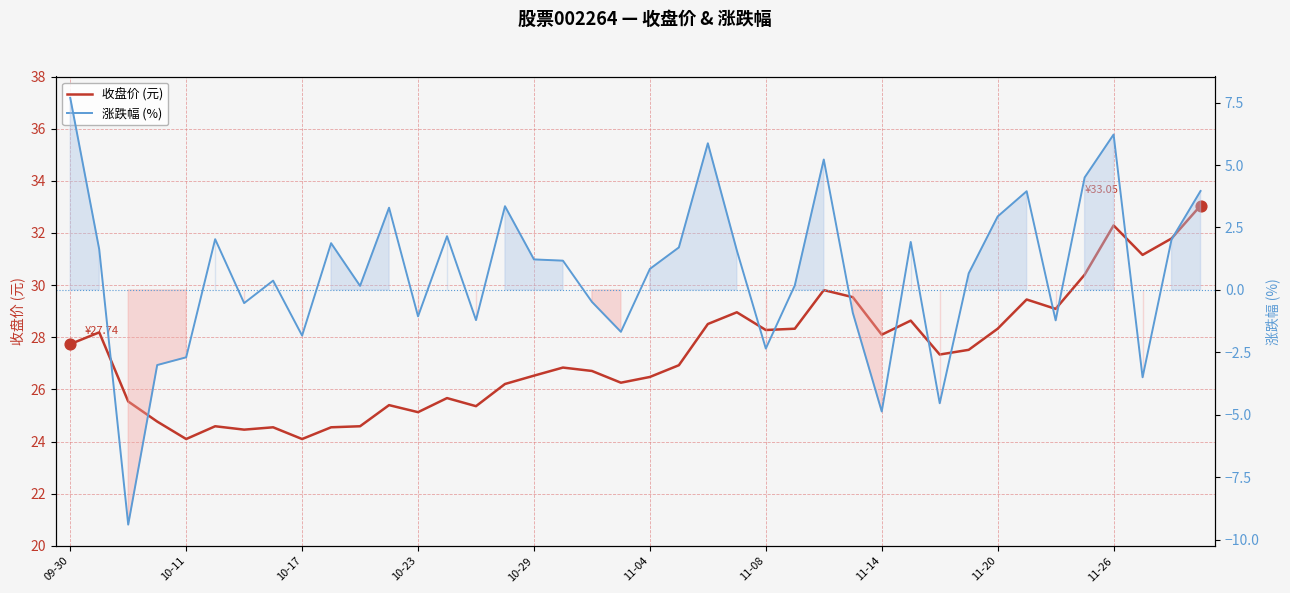

Which series contains the lowest Y value?

涨跌幅 (%)